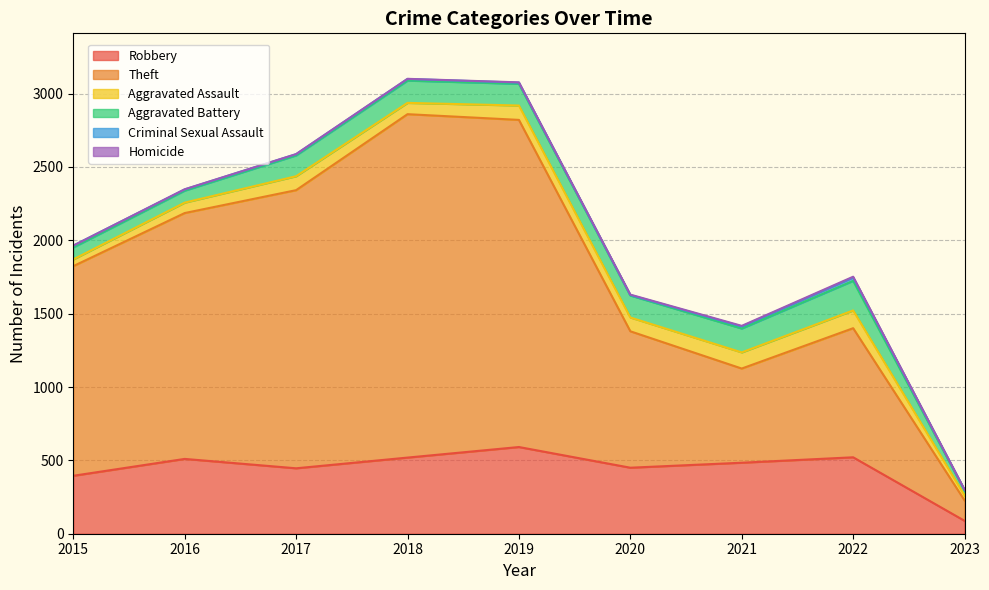

The Homicide series shows 1 at 2018. True or false?

True